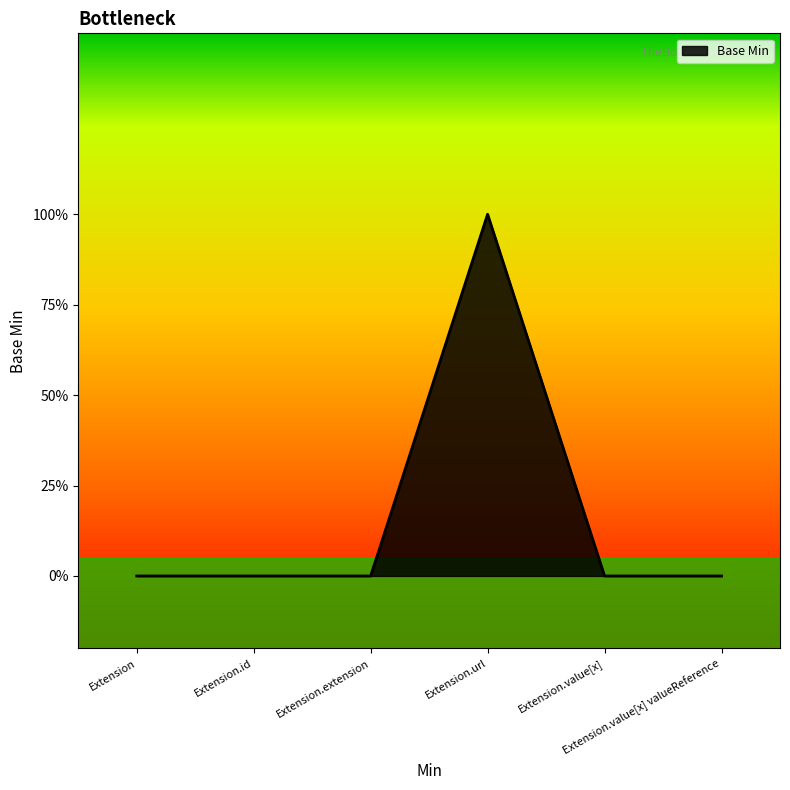

Reading left to right, list all the values displayed in this chart.

0	0	0	1	0	0